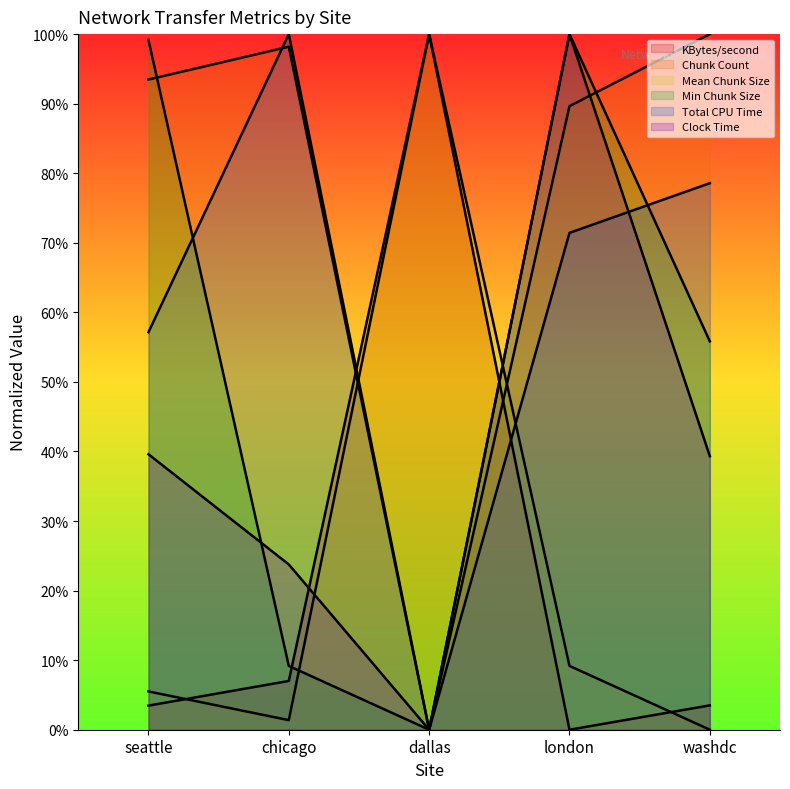

Between chicago and london, which is larger?

chicago